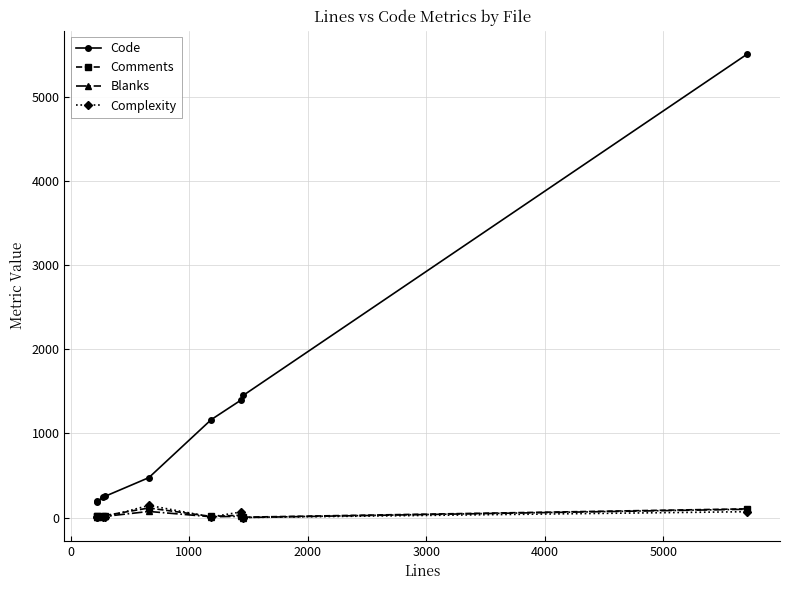

What is the sum of all Comments values?

340